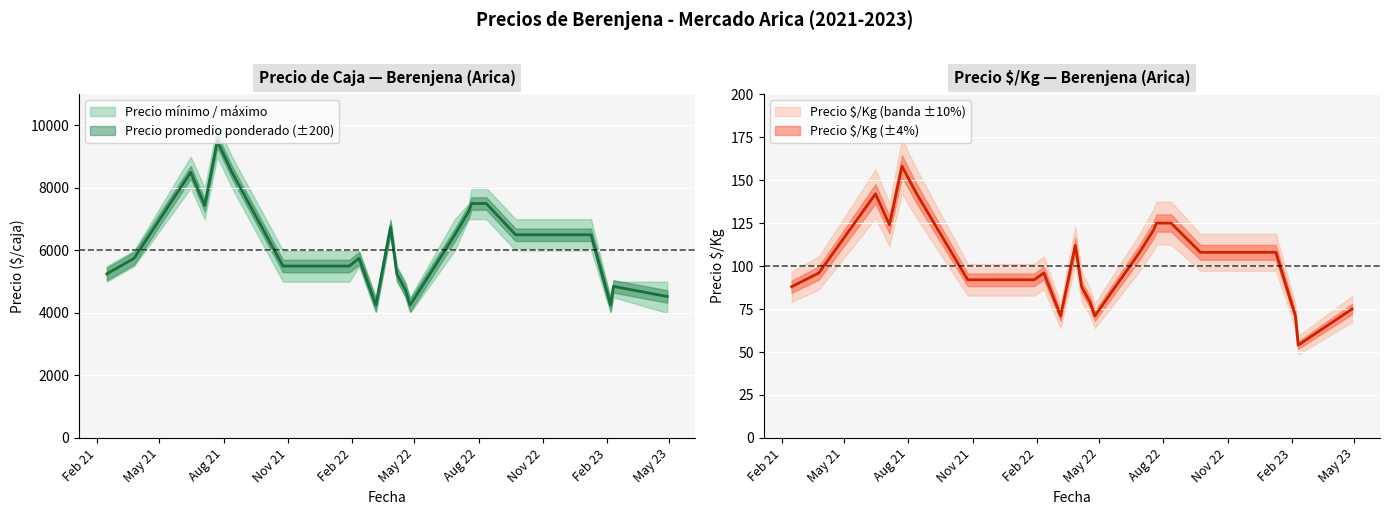

True or false: Precio máximo has a value of 108 at 2023-04-28.

False